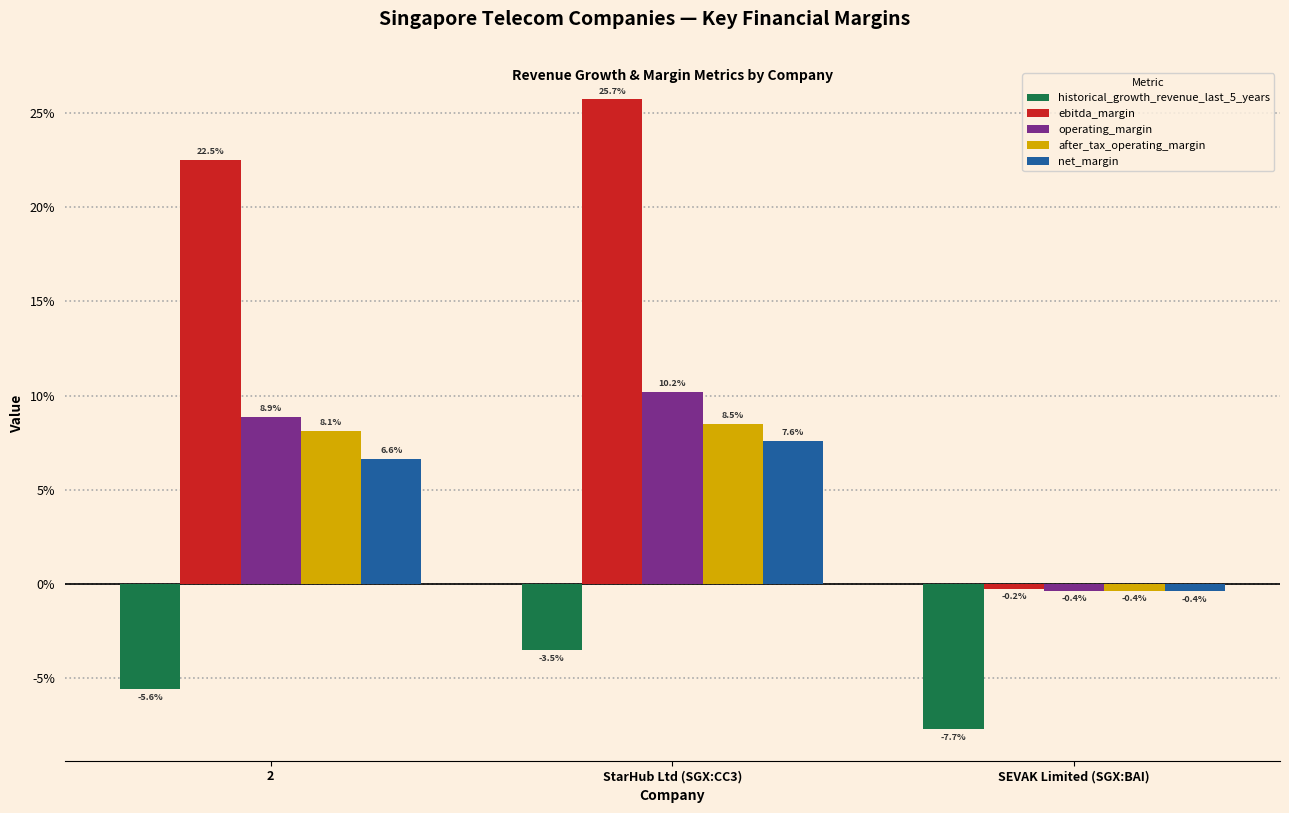

Is it true that after_tax_operating_margin equals 0.0 at 2?

False